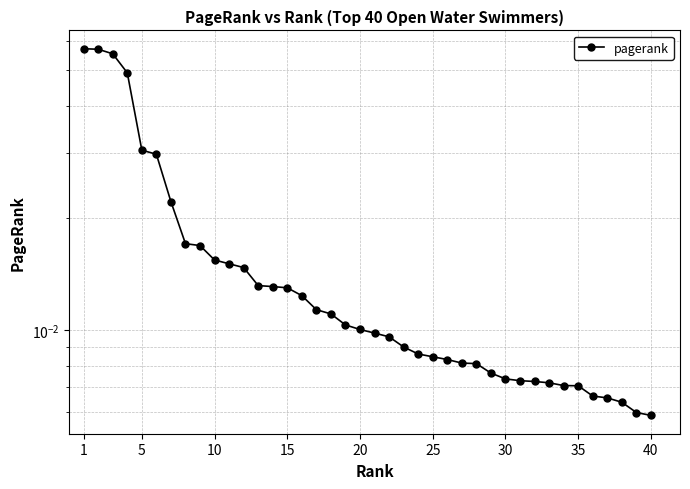

The value at 40 is 0.0. True or false?

False